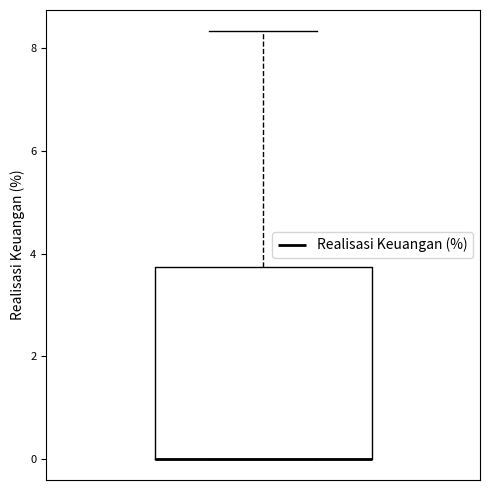

Where is the upper edge of the box on the y-axis? The values are not printed on the chart, so give them approximately, as read against the axis.

3.8